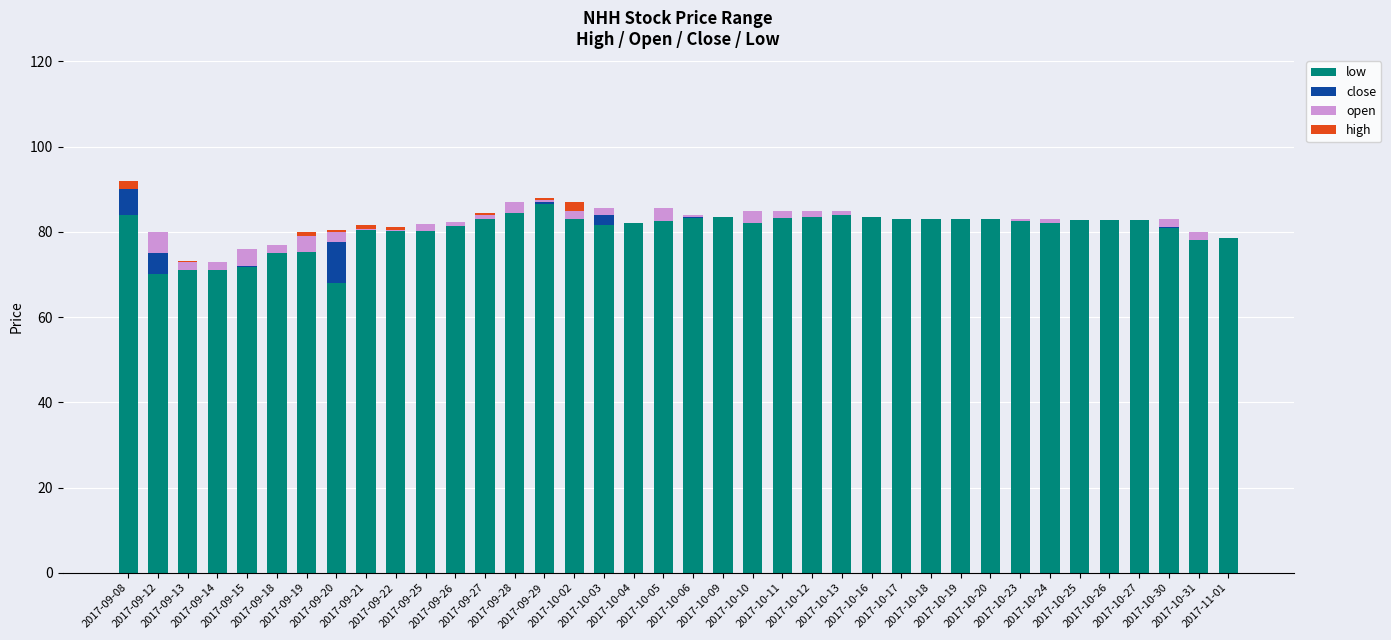

Which series has the largest total across all categories?

low